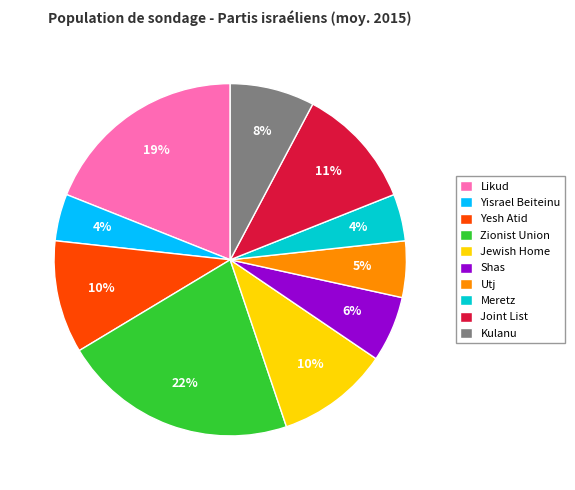

What percentage is the Jewish Home slice, to the nearest percent?

10%